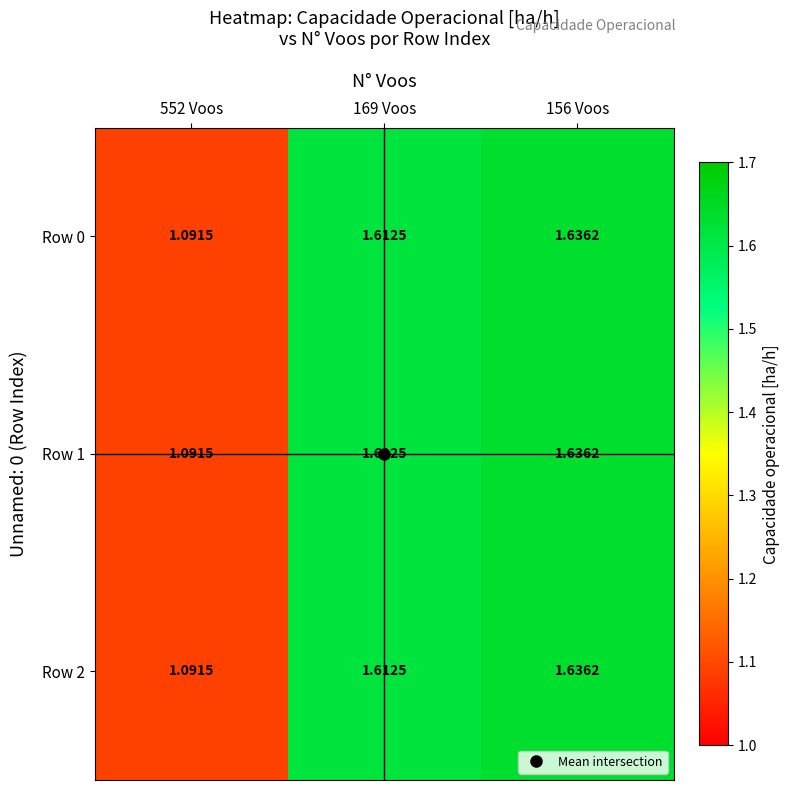

Is the value of Row 0 at 169 Voos greater than the value of Row 2 at 156 Voos?

No